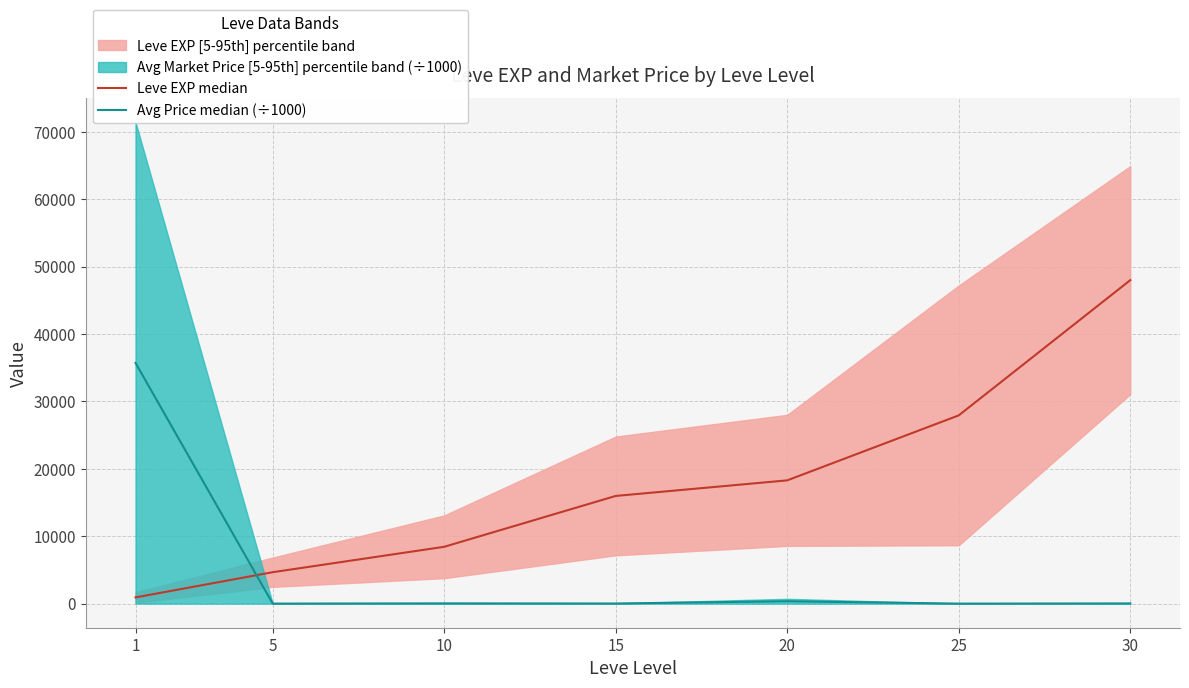

At which label does Avg Price median (÷1000) reach its peak?

1